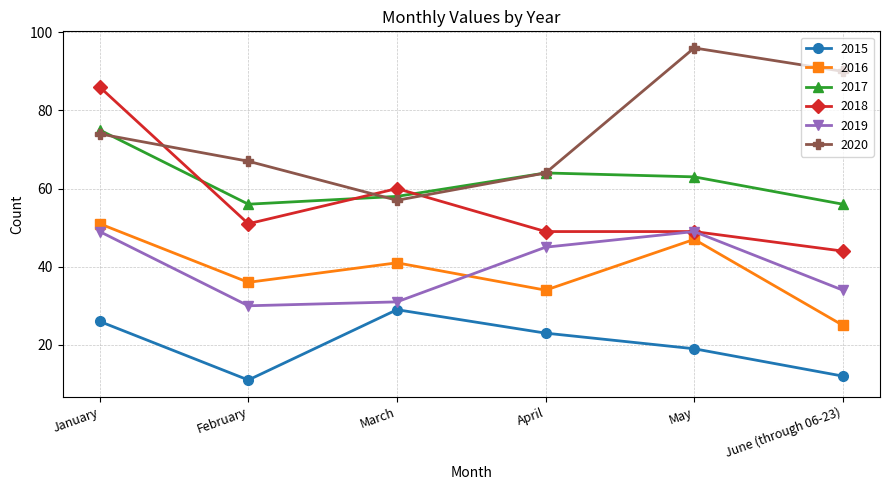

What is the sum of the 2017 values at January and March?

133